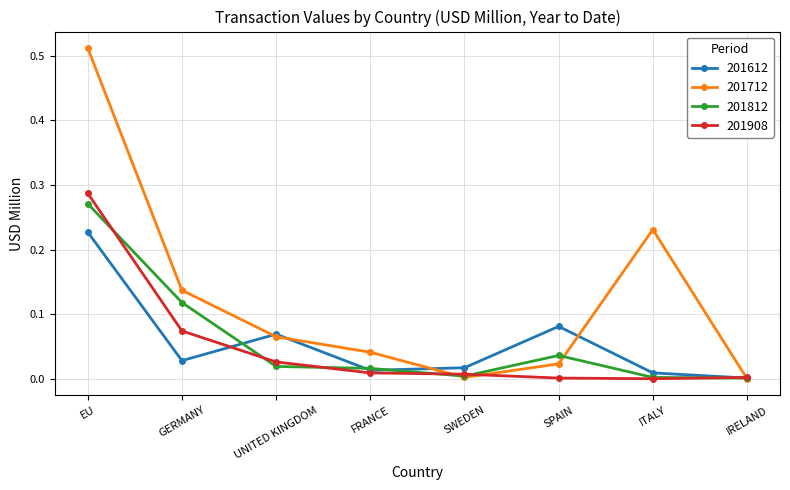

Which series has the largest total across all categories?

201712